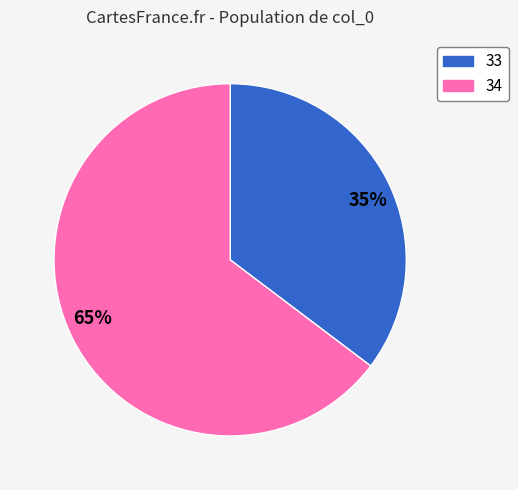

Do 65% and 35% together represent more than half of the pie?

Yes